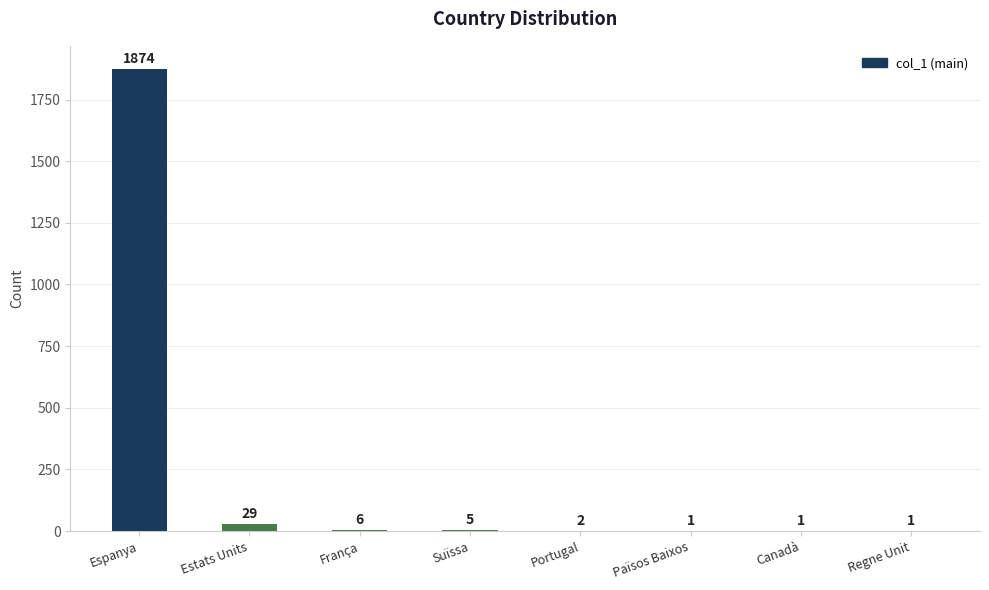

Is it true that the value at Portugal is 2?

True